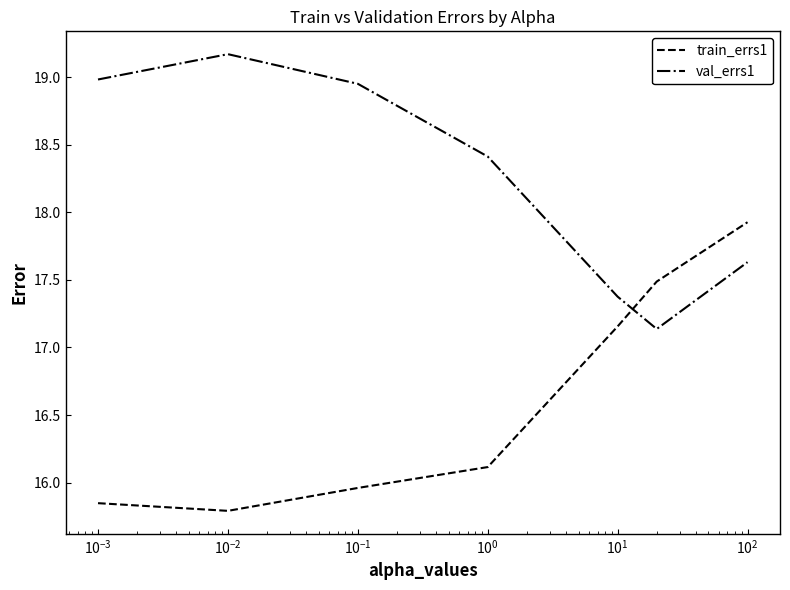

How many values in the train_errs1 series exceed 16?

4